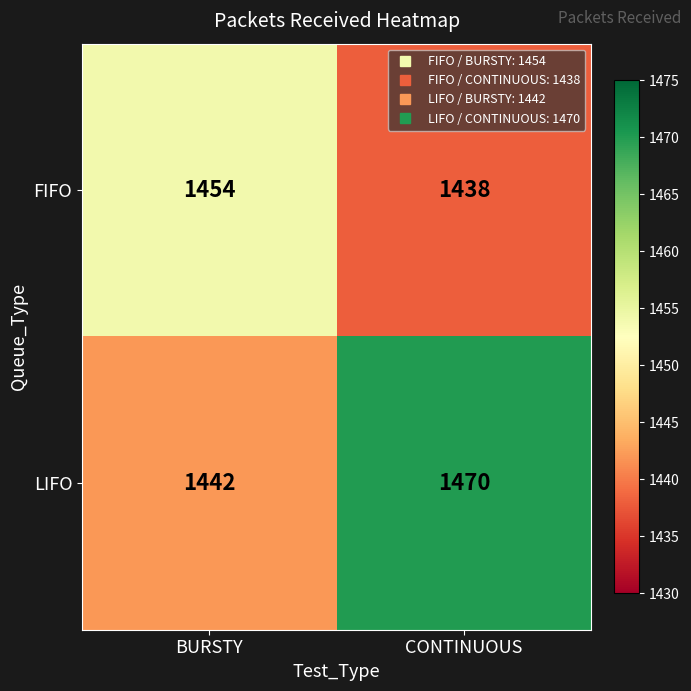

Count the number of categories in the chart.

2